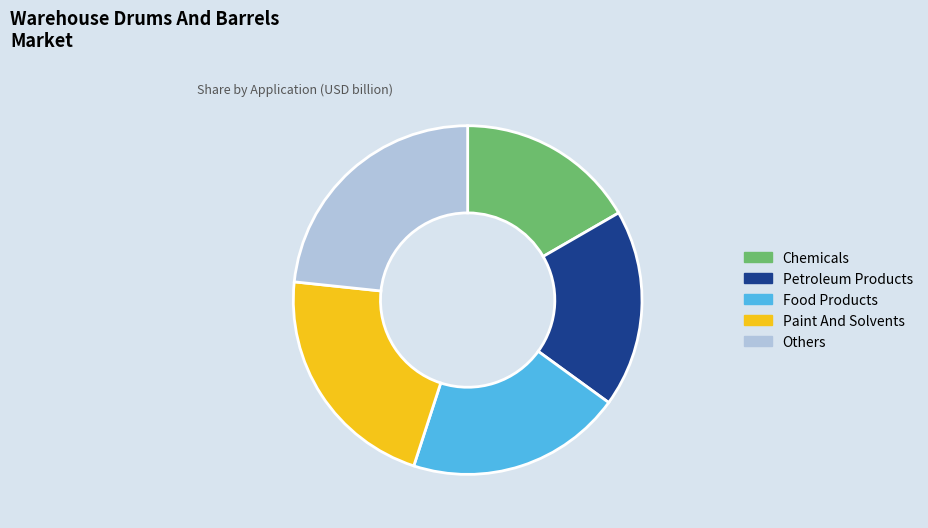

Is there a majority slice in this chart?

No